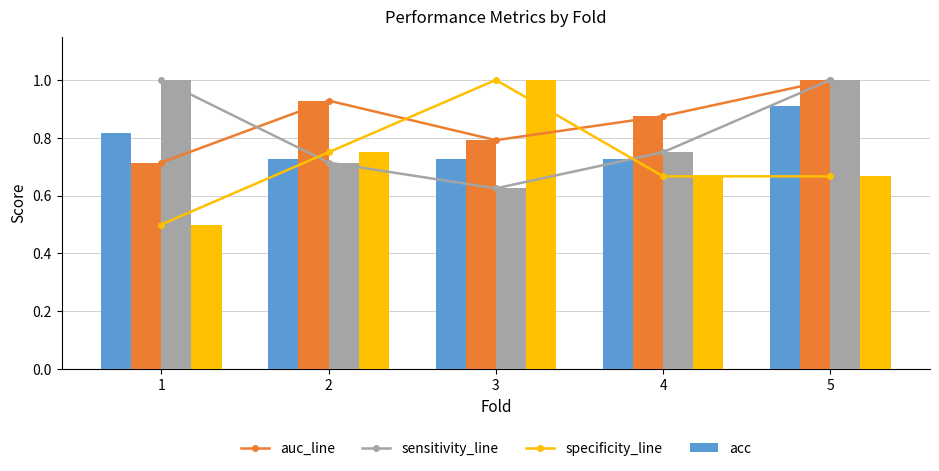

What is the value of the auc bar at the 5th from the left?

1.0